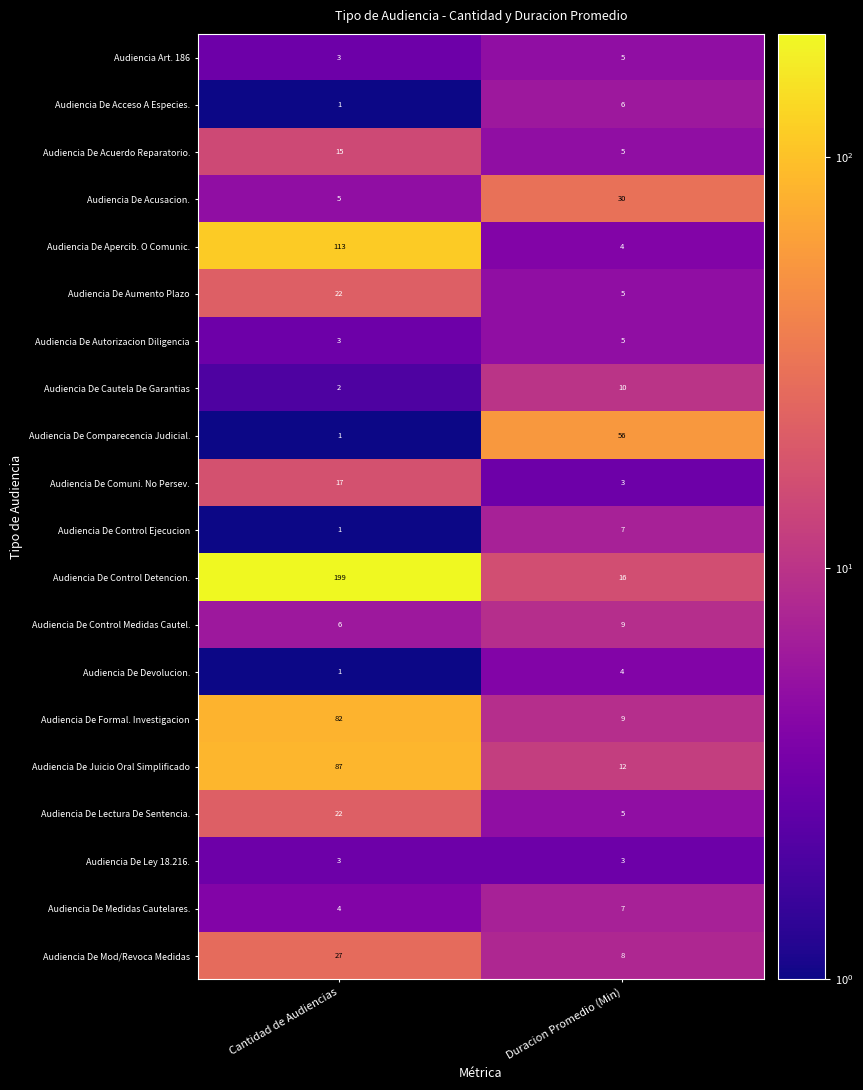

What is the average value of the Audiencia De Cautela De Garantias series?

6